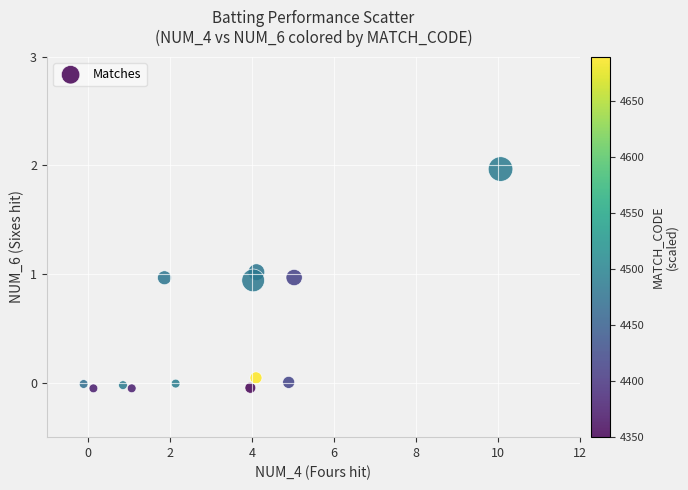

What is the range of X values (max minus min)?

10.2